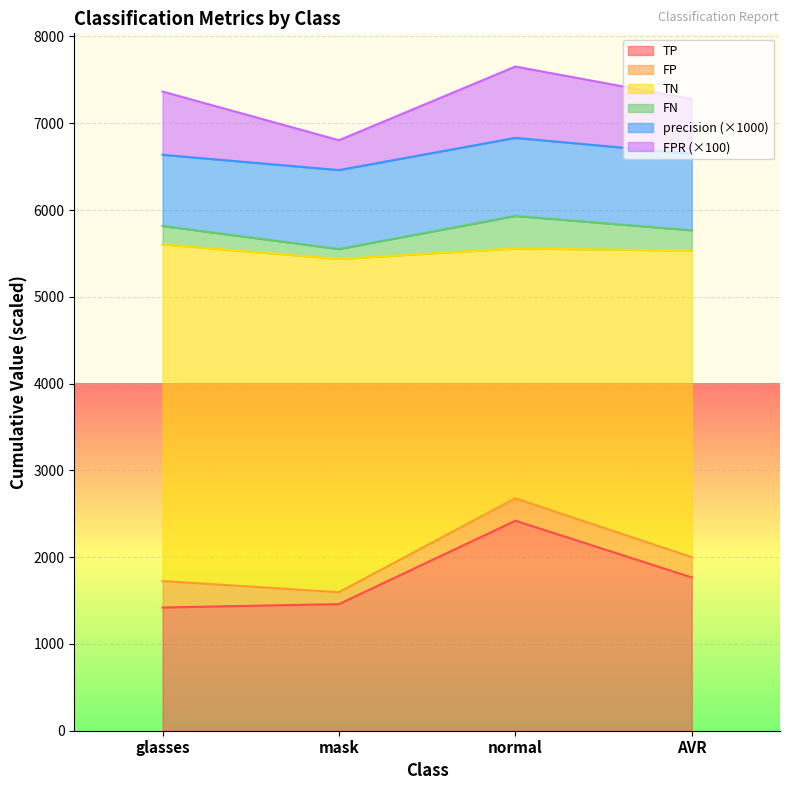

True or false: TP has a value of 2420.0 at normal.

True